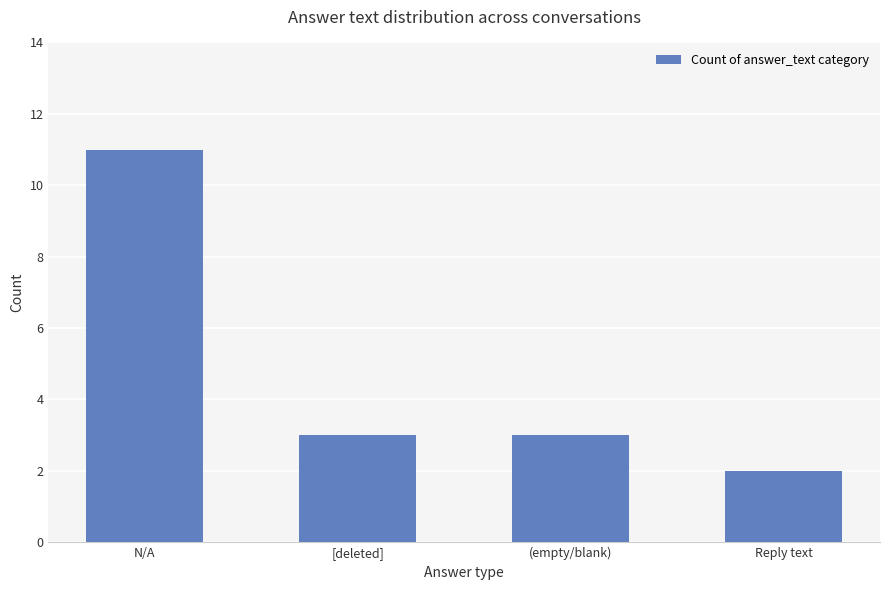

What value does the data have at [deleted]?

3